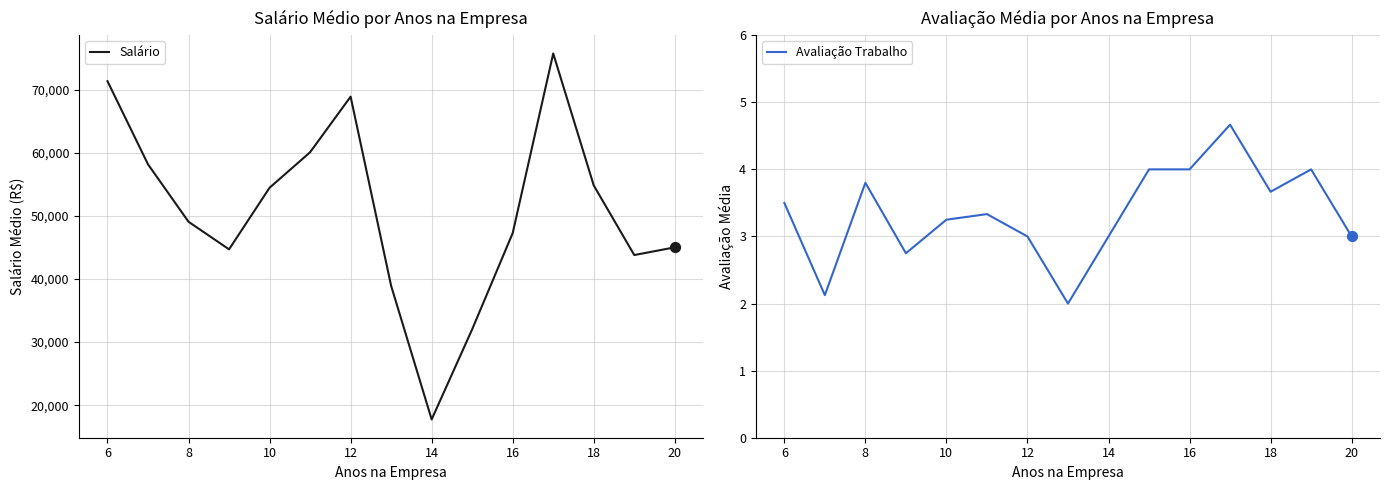

Which series contains the highest Y value?

Salário